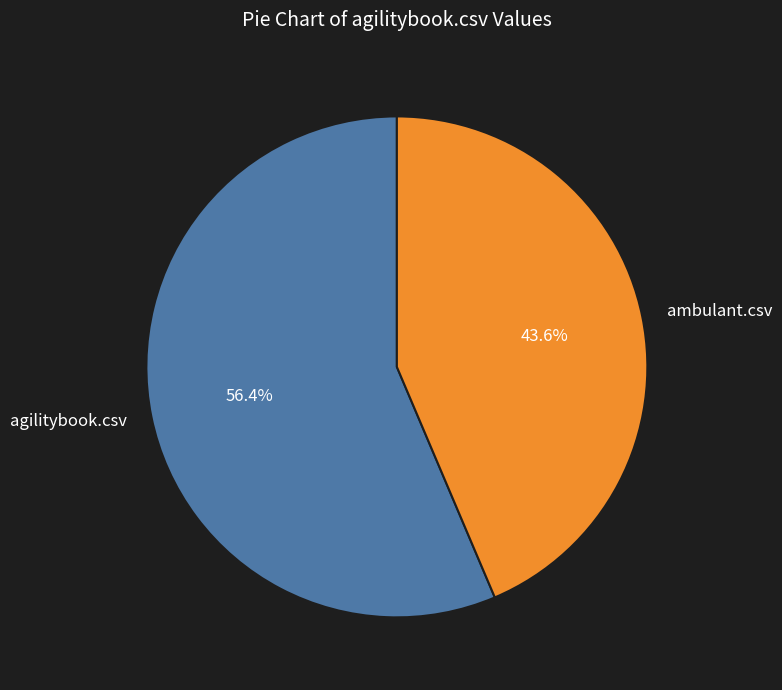

To the nearest percent, what is the average slice percentage?

50%